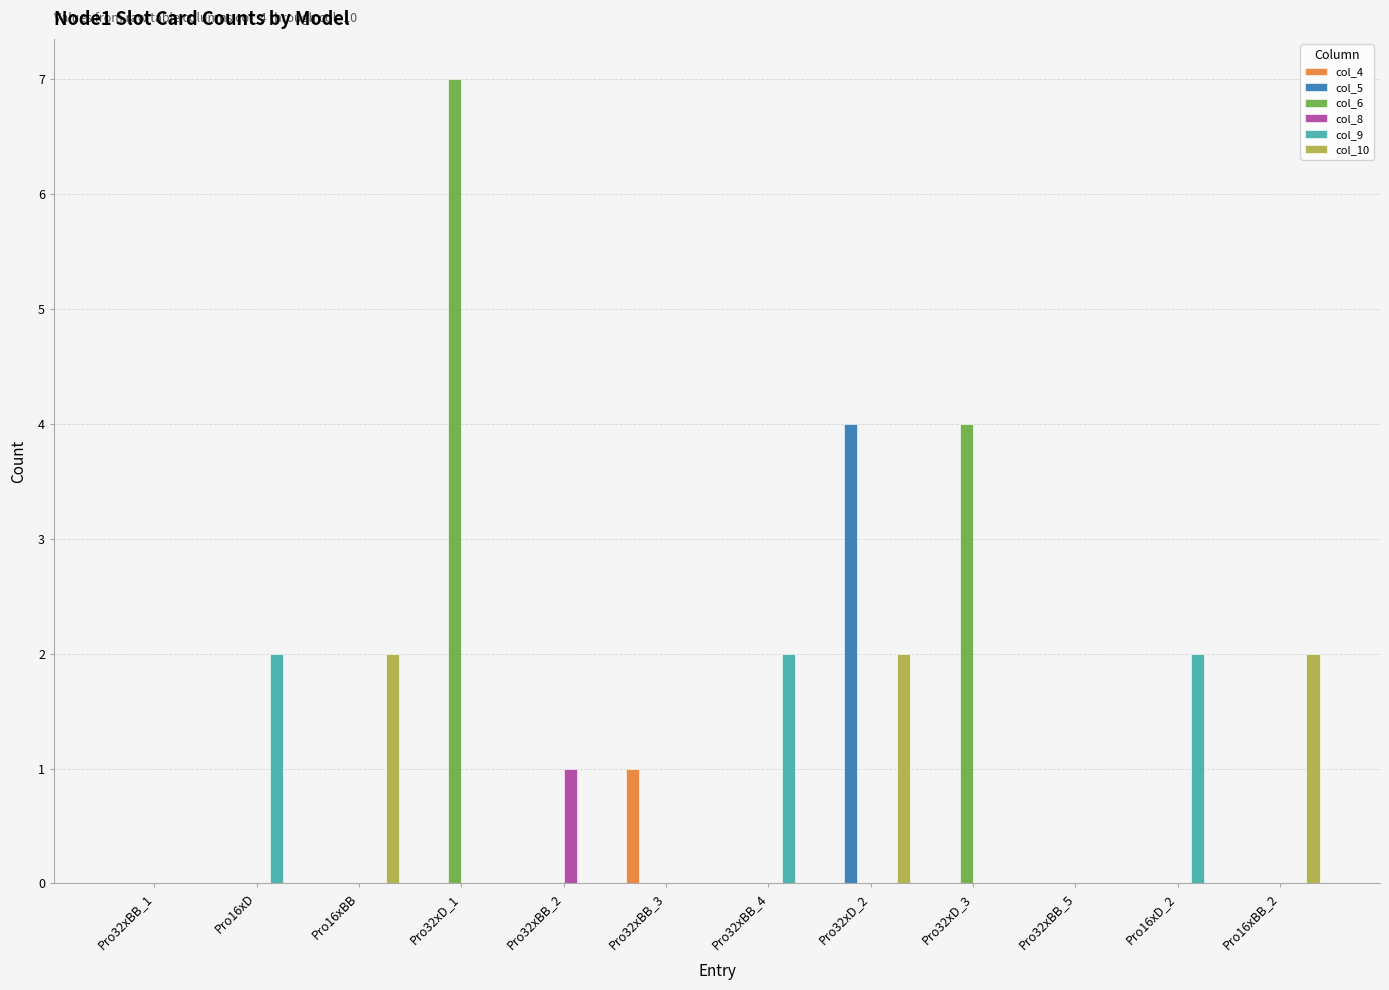

Which series changed the most between Pro16xD and Pro32xD_3?

col_6